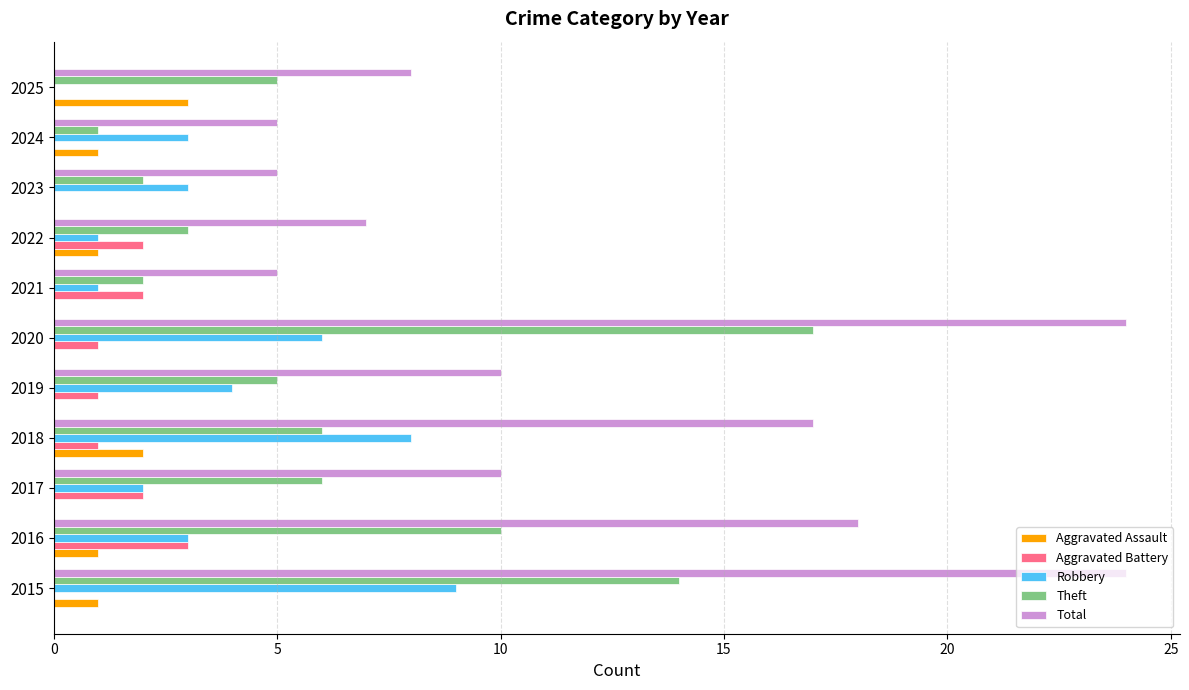

At which label does Aggravated Assault reach its peak?

2025